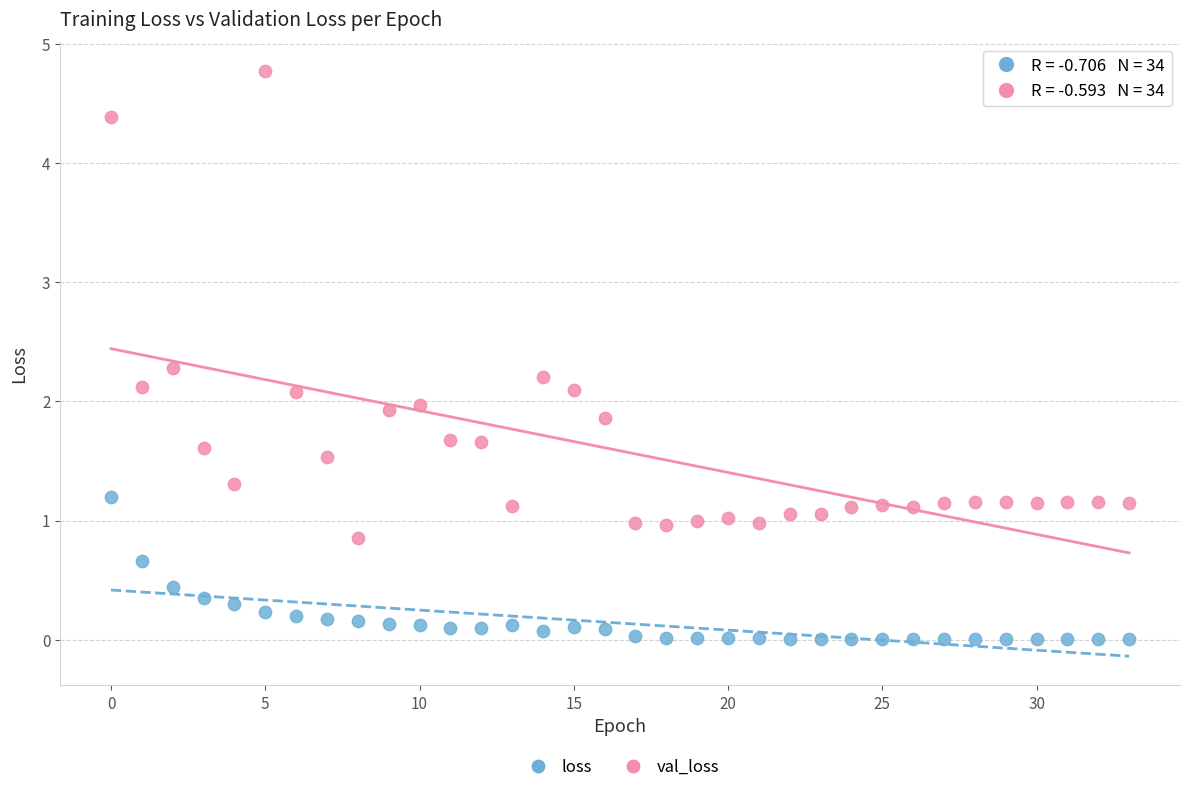

Which series has the largest Y range (max minus min)?

val_loss